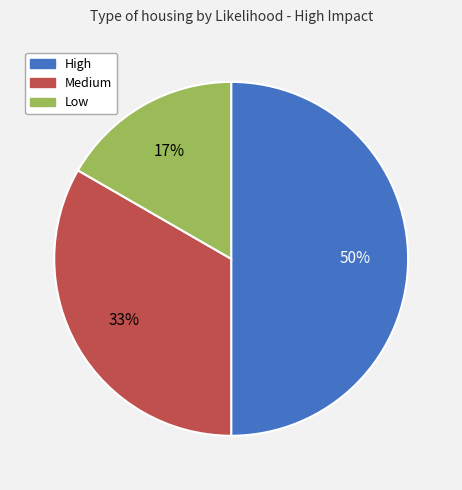

What percentage is the High slice, to the nearest percent?

50%